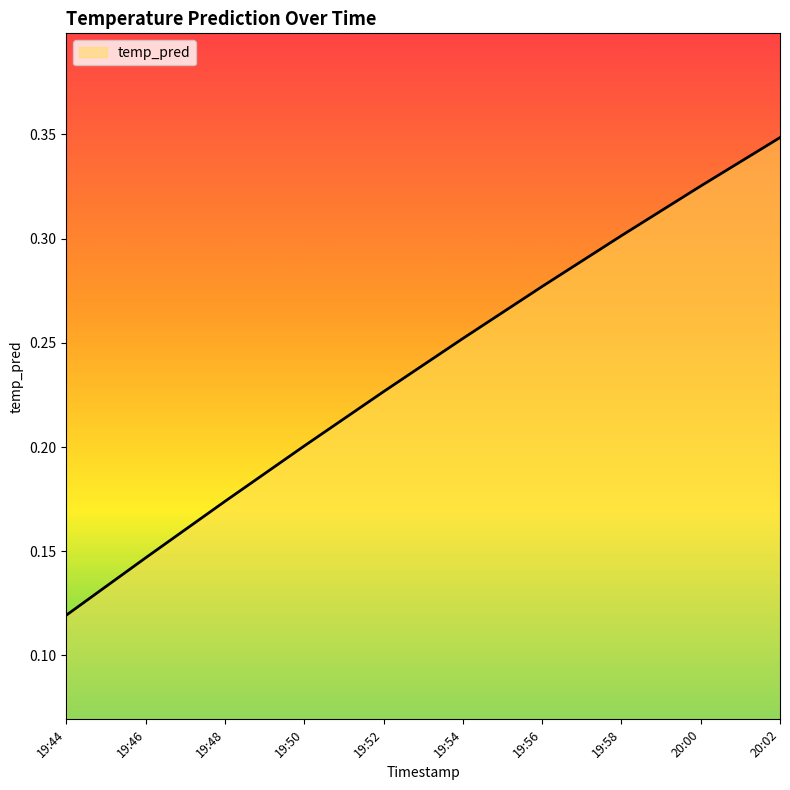

The chart shows a value of 0.3 at 20:02. True or false?

True